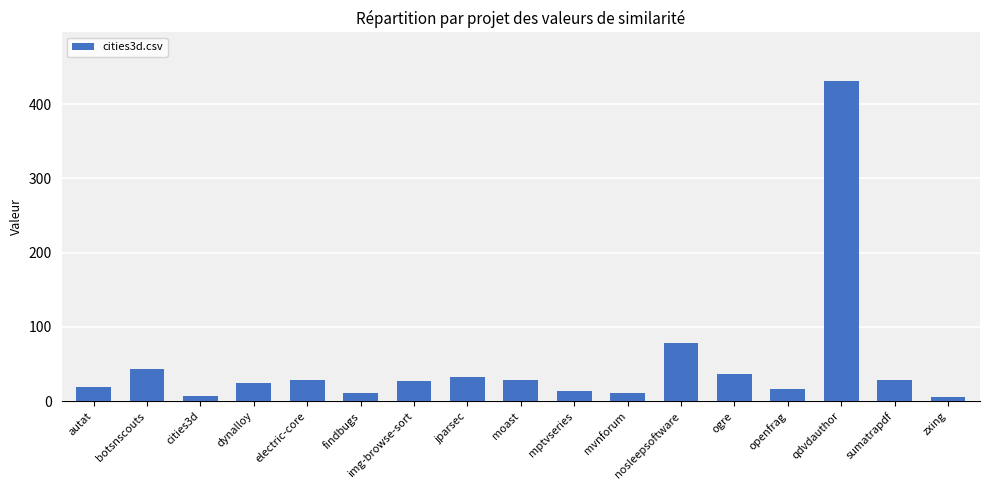

True or false: the data shows 29 at sumatrapdf.

True